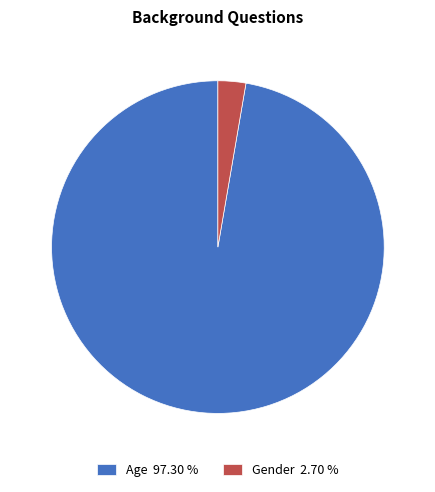

Rank the categories by value from highest to lowest.

Age, Gender